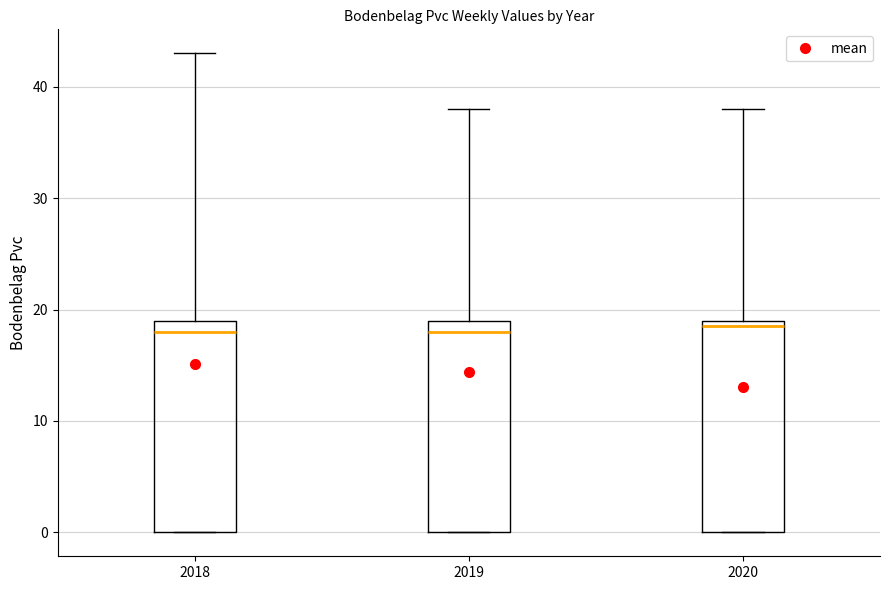

Where is the lower edge of the box at x = 2019 on the y-axis? The values are not printed on the chart, so give them approximately, as read against the axis.

0